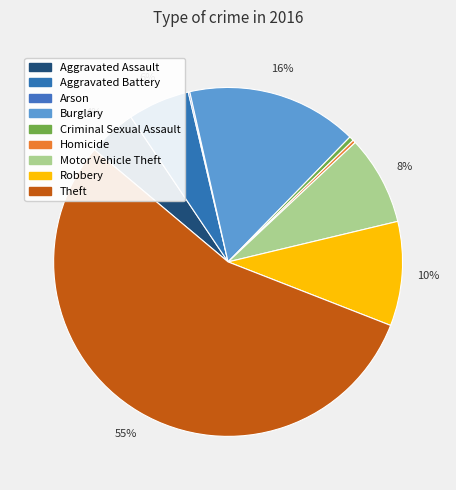

Which category accounts for the majority?

Theft